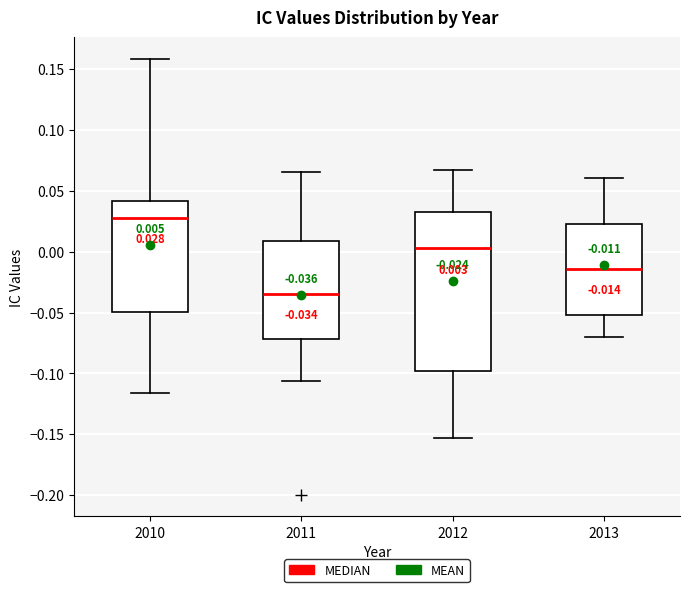

Which box's median line is the highest?

2010